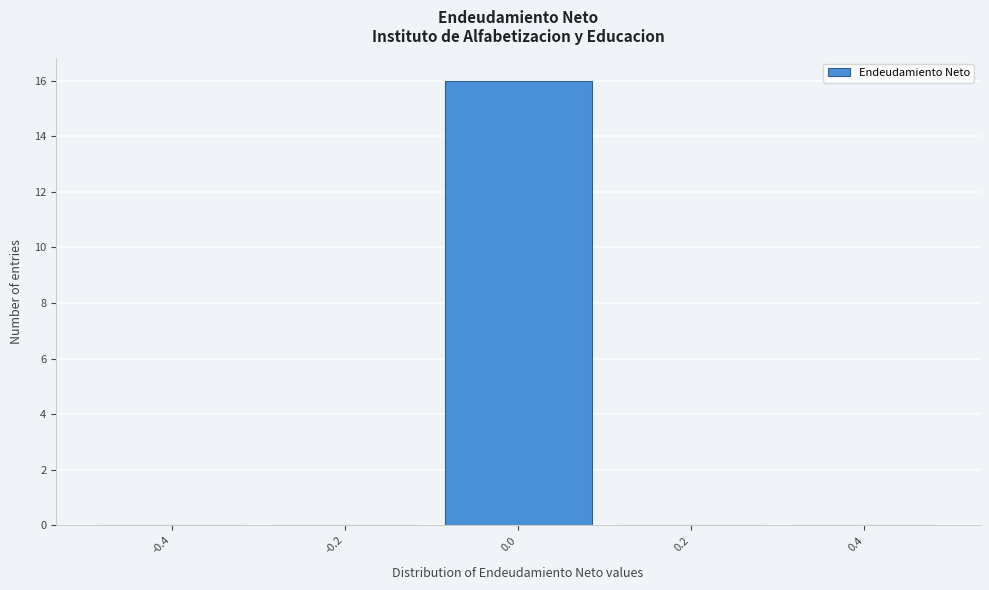

Reading left to right, transcribe this chart: for each bar, give the range it covers on the x-axis and its height. The values are not printed on the chart, so give them approximately, as read against the axis.

-0.5 to -0.3: 0
-0.3 to -0.1: 0
-0.1 to 0.1: 16
0.1 to 0.3: 0
0.3 to 0.5: 0